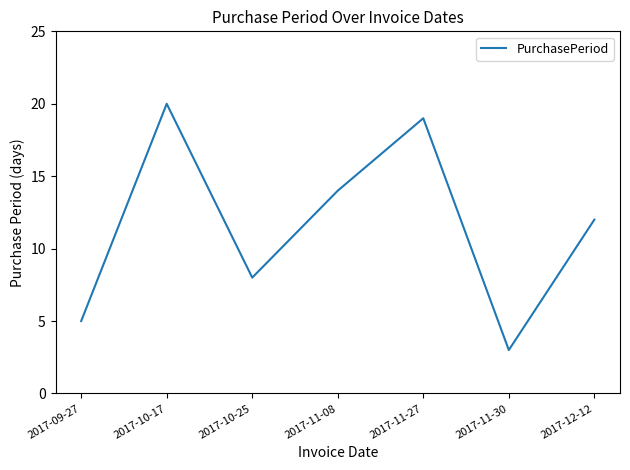

How many interior local peaks (higher than both neighbors) does the data have?

2